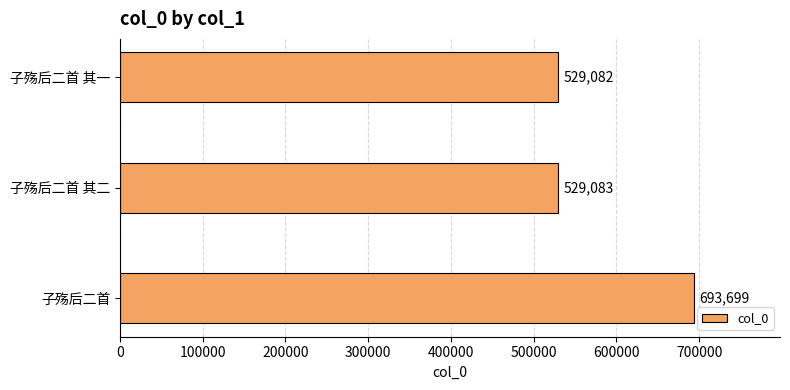

Does the chart contain any negative values?

No